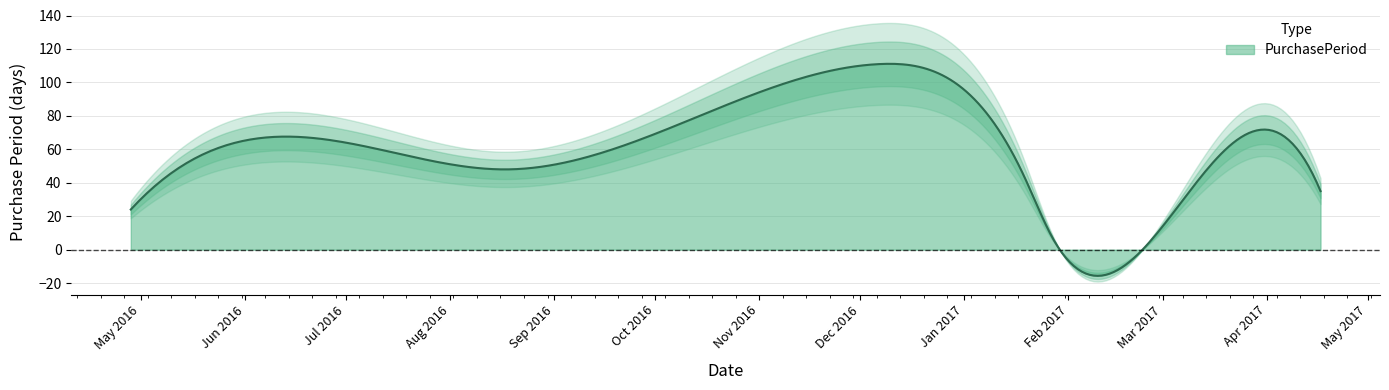

What is the sum of the values at 2016-07-01 and 2017-01-27?

72